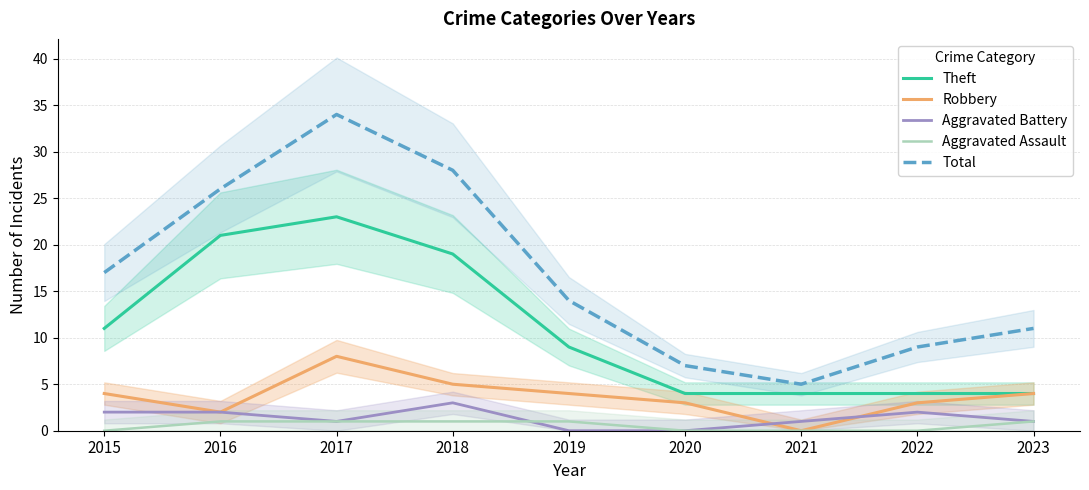

The Robbery series shows 5 at 2018. True or false?

True